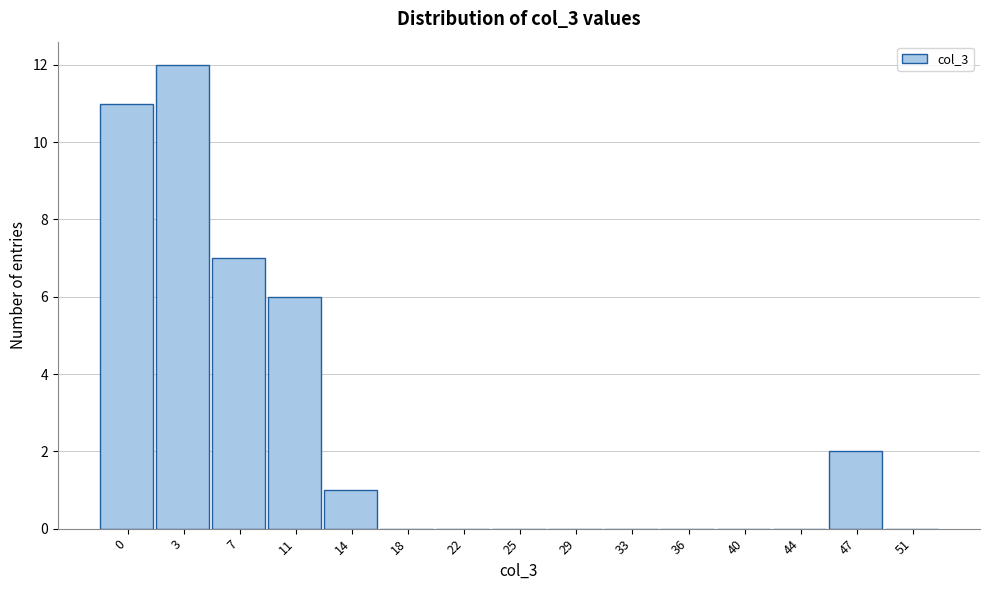

Reading left to right, list all the values displayed in this chart.

0=11	3=12	7=7	11=6	14=1	18=0	22=0	25=0	29=0	33=0	36=0	40=0	44=0	47=2	51=0